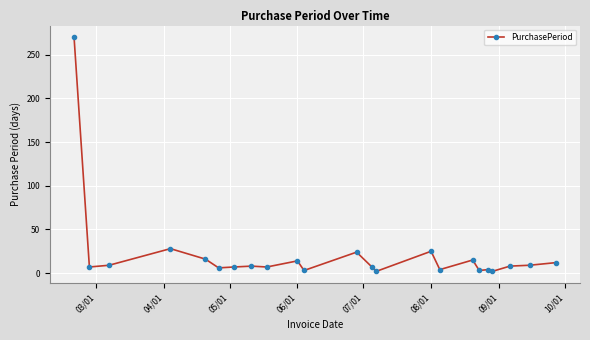

What is the maximum value shown in the chart?

270